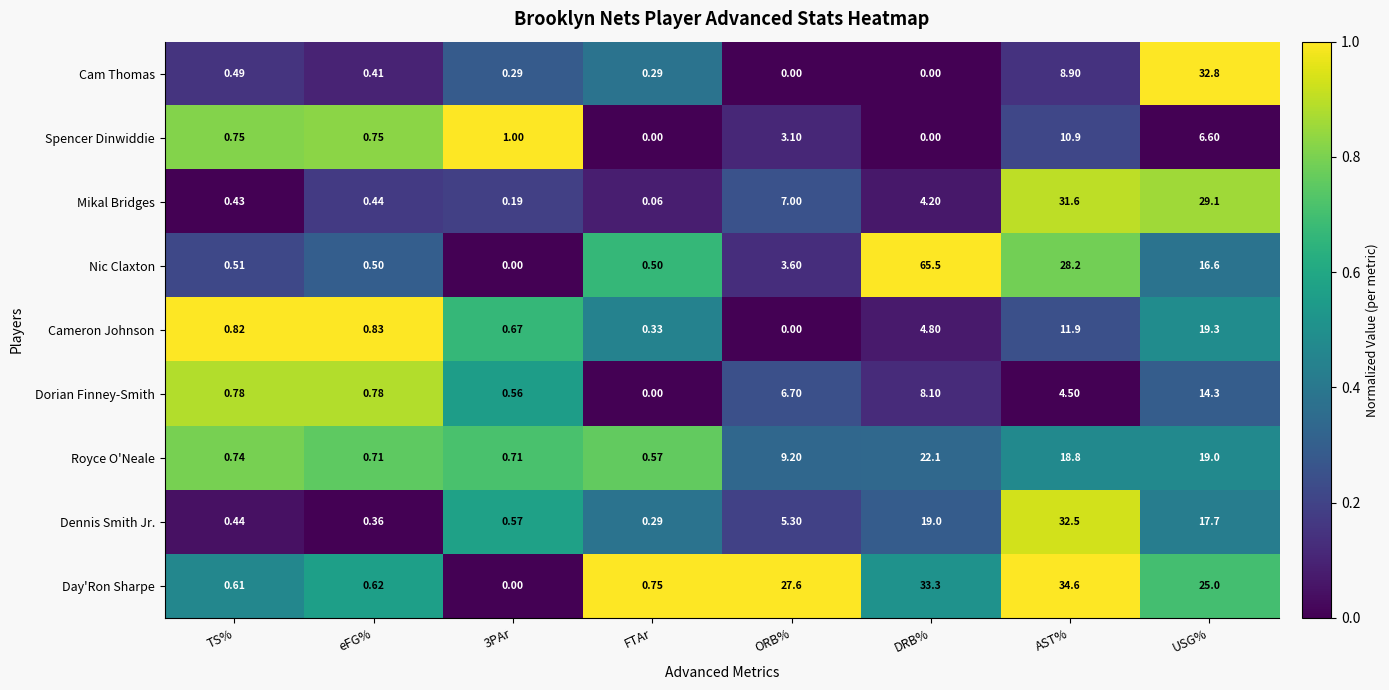

At how many categories does at least one series exceed 0?

8